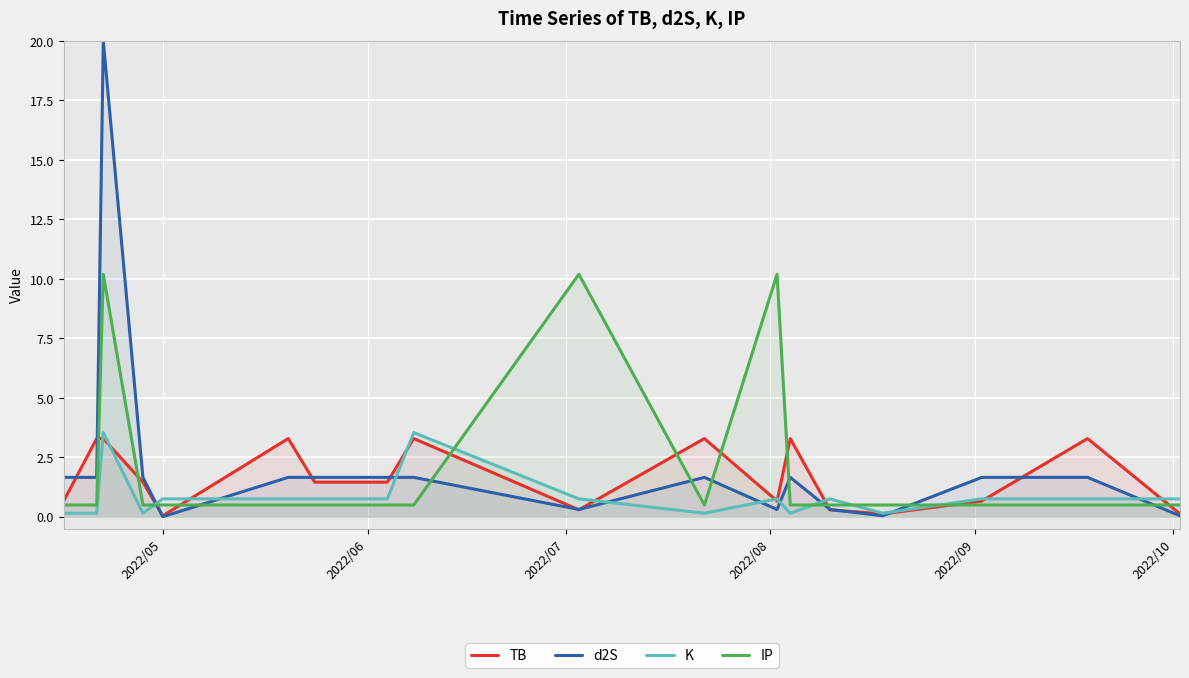

What is the minimum value for IP?

0.5